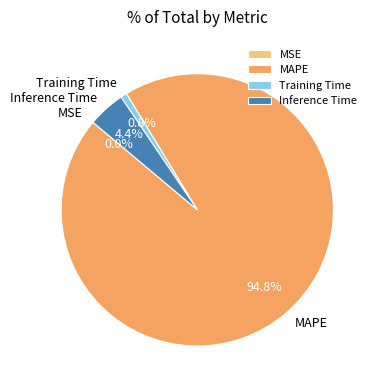

Which has a higher value, Training Time or MAPE?

MAPE